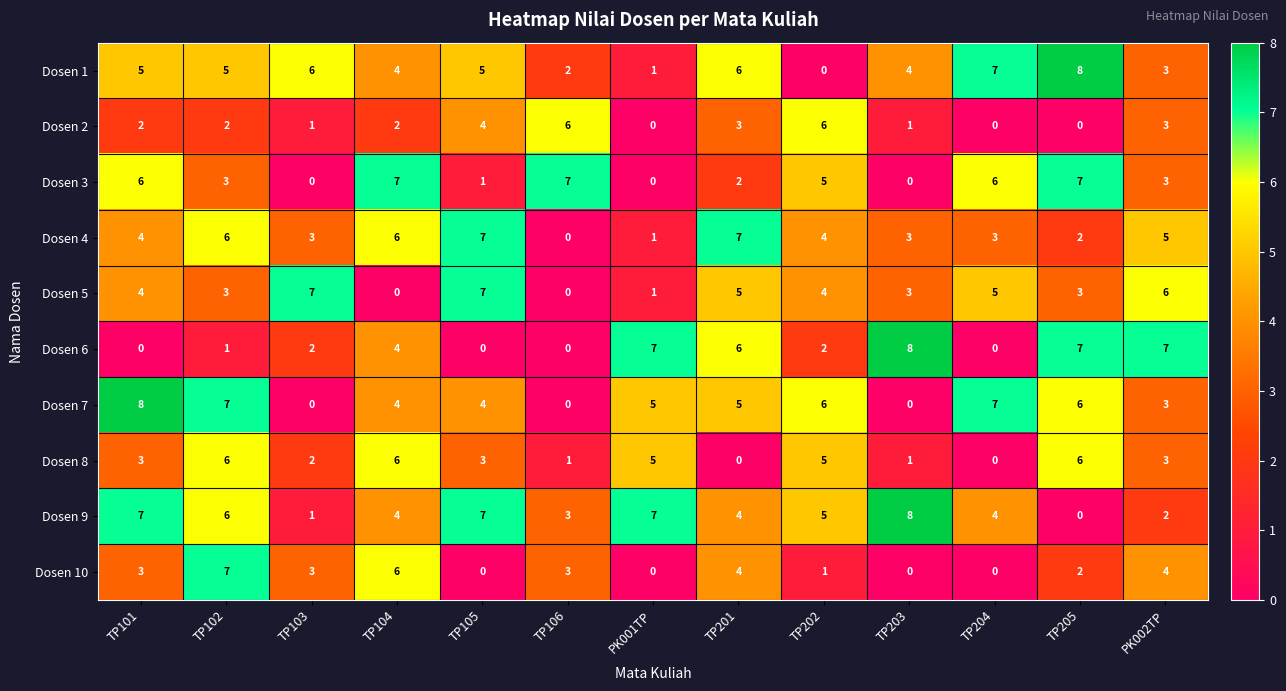

What is the approximate value of Dosen 9 at PK001TP?

7